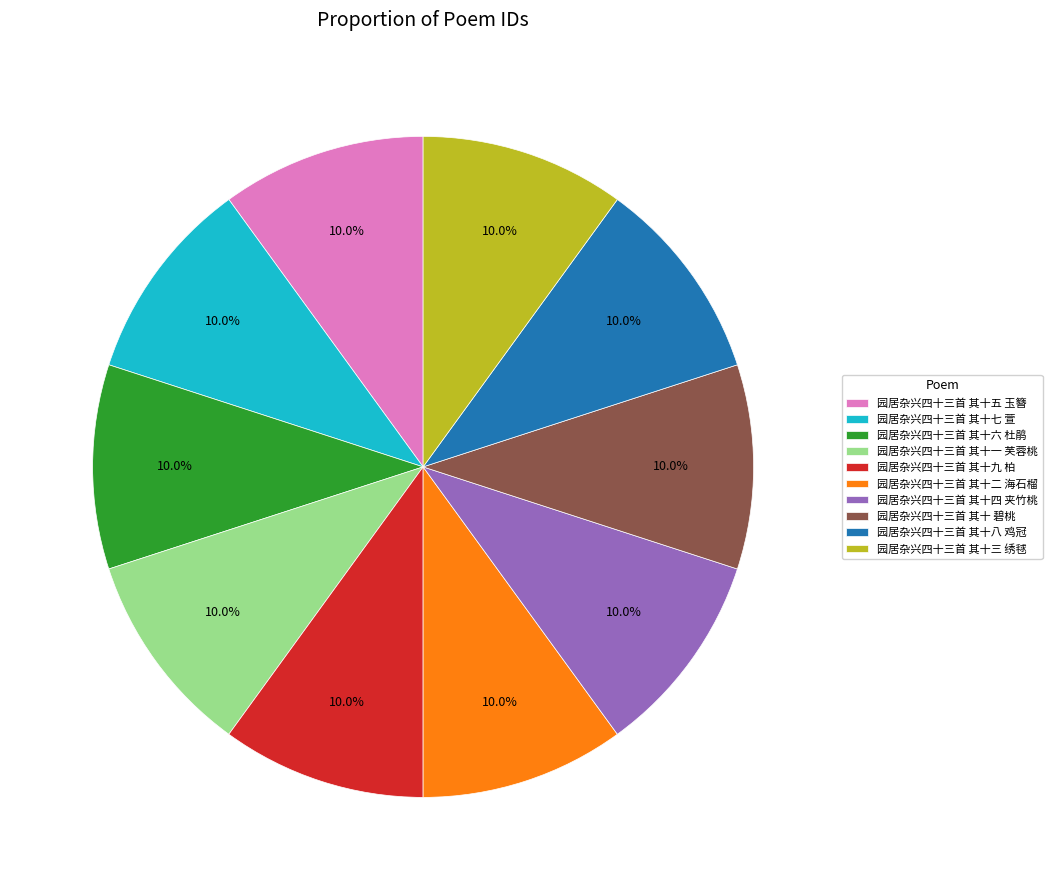

To the nearest percent, what portion does 园居杂兴四十三首 其十四 夹竹桃 represent?

10%